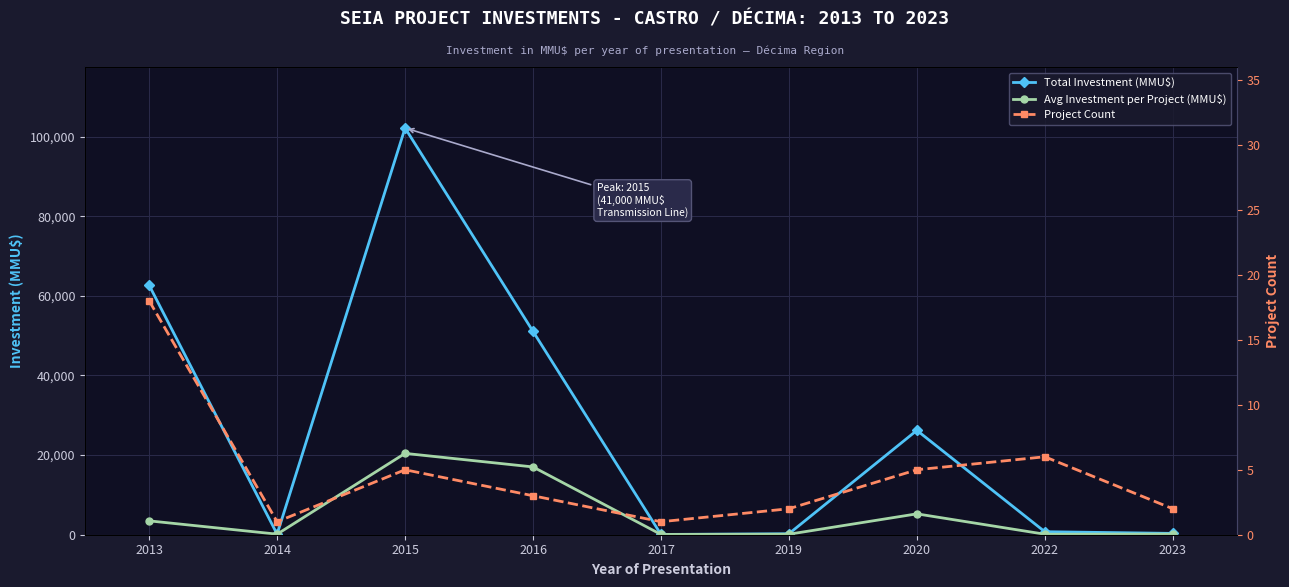

Reading left to right, what are all the values shown in this chart?

Total Investment (MMU$): 62638	140	102150	51070	70	245	26210	755	333
Avg Investment per Project (MMU$): 3480	140	20430	17023	70	123	5242	126	167
Project Count: 18	1	5	3	1	2	5	6	2